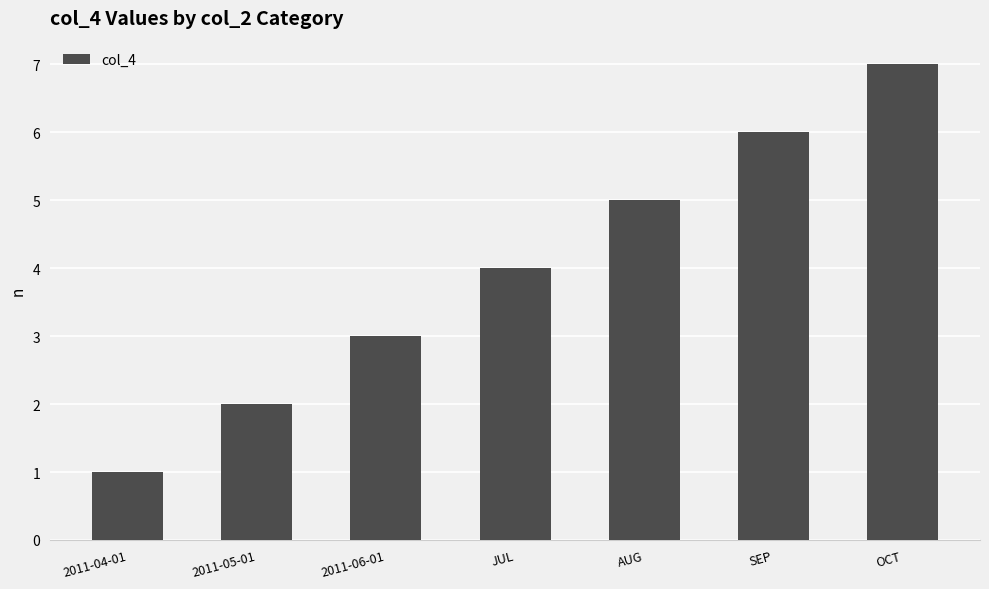

List the labels in order of value, largest first.

OCT, SEP, AUG, JUL, 2011-06-01, 2011-05-01, 2011-04-01